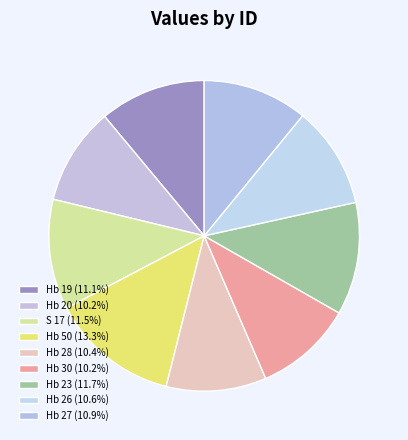

Does Hb 28 account for over 50% of the chart?

No